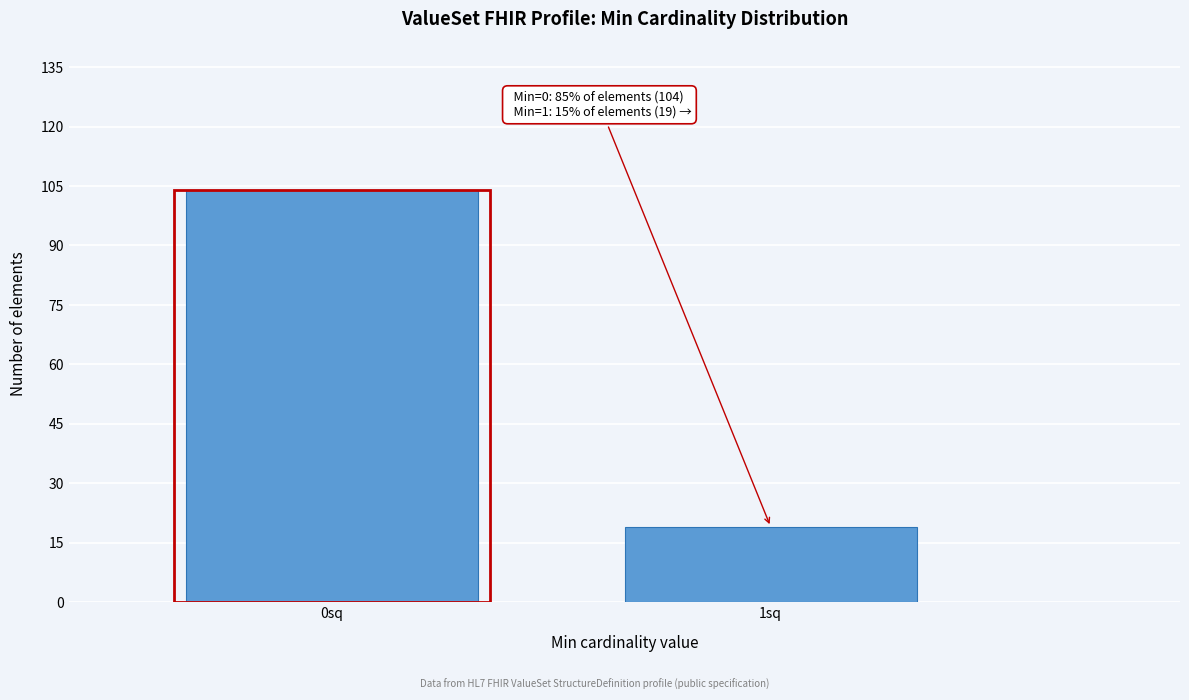

Reading right to left, what are all the values shown in this chart?

19	104